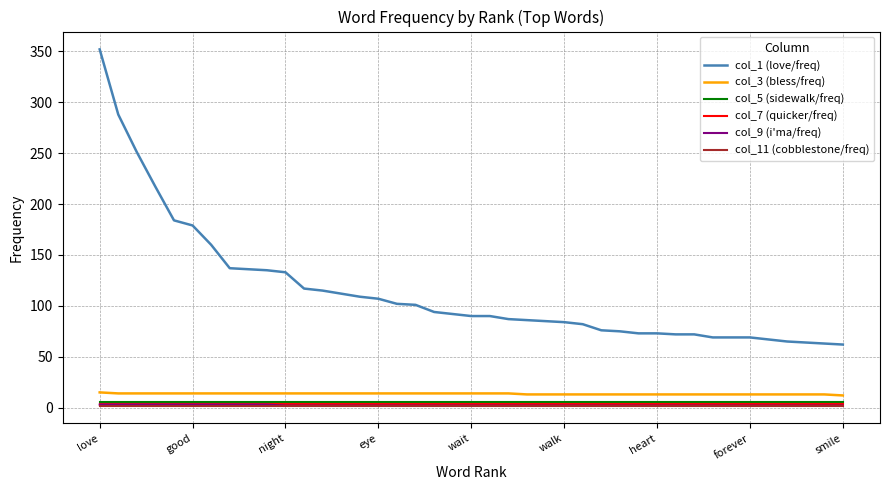

How many lines are shown in the chart?

6